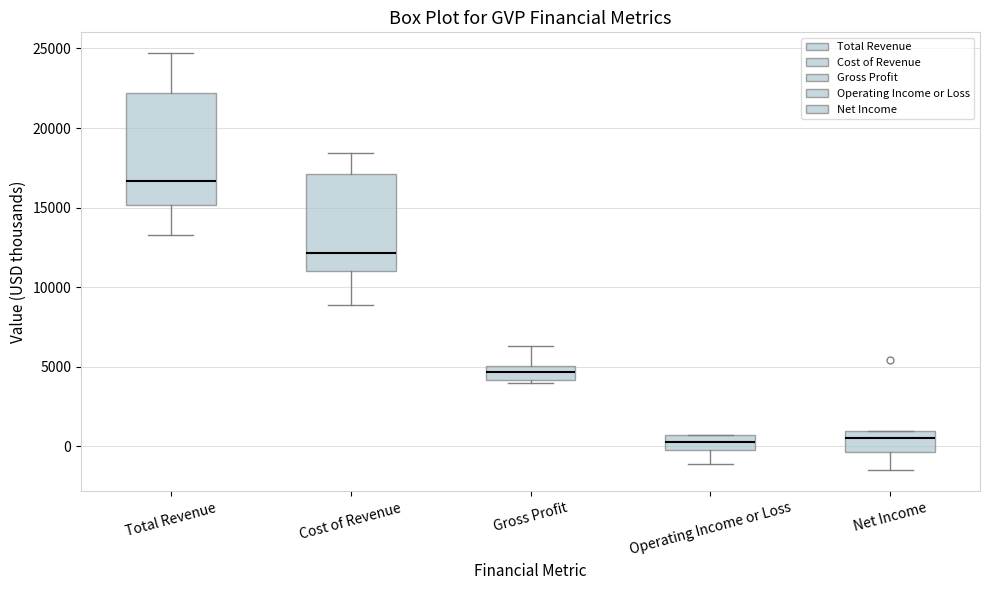

Comparing the boxes themselves (not the whiskers), which one is the tallest?

Total Revenue